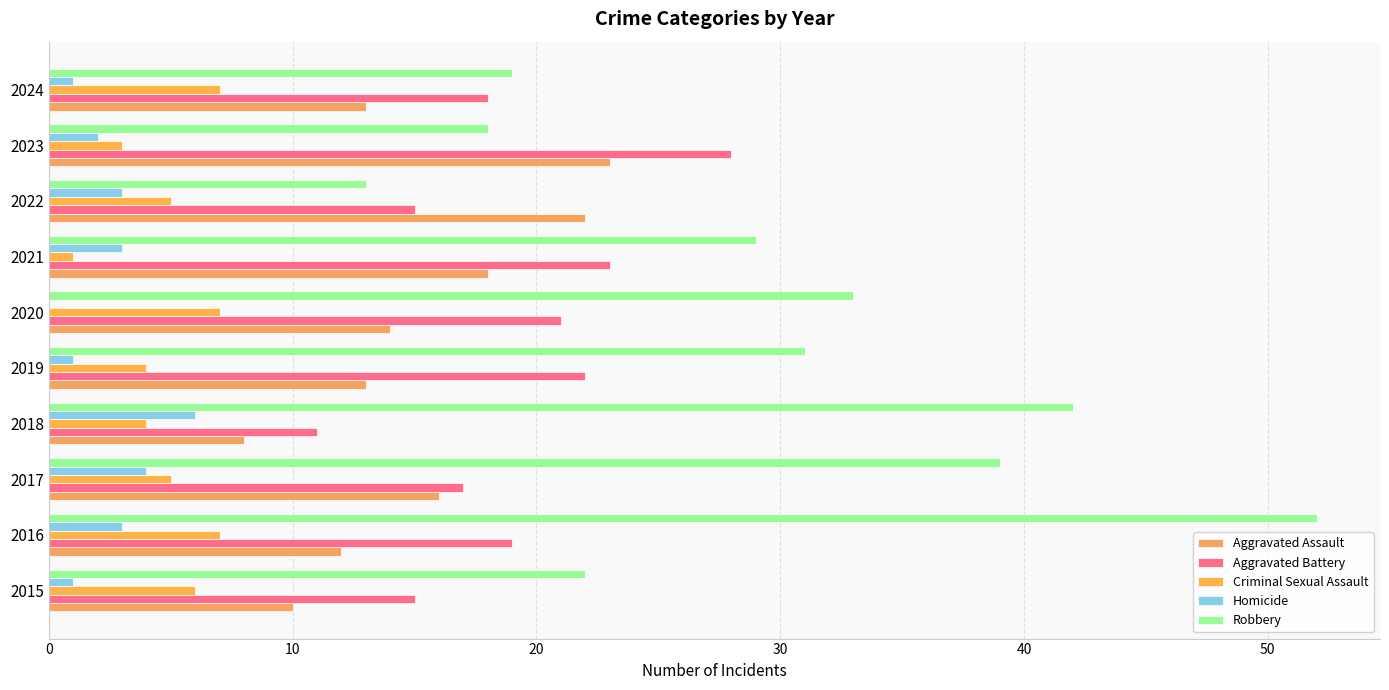

Count the number of categories in the chart.

10